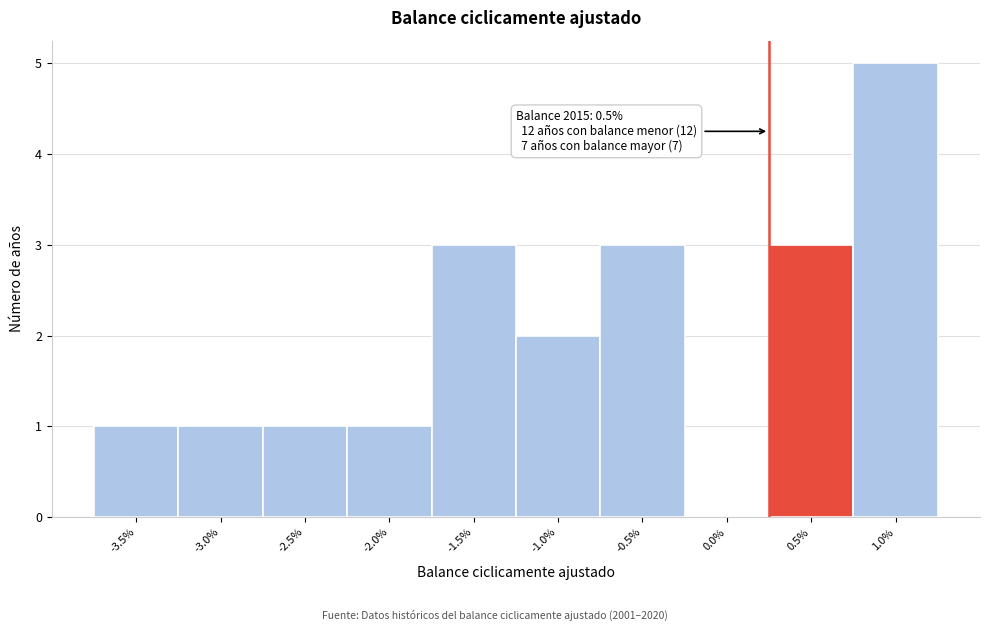

What is the change in value from -2.0% to -1.0%?

+1